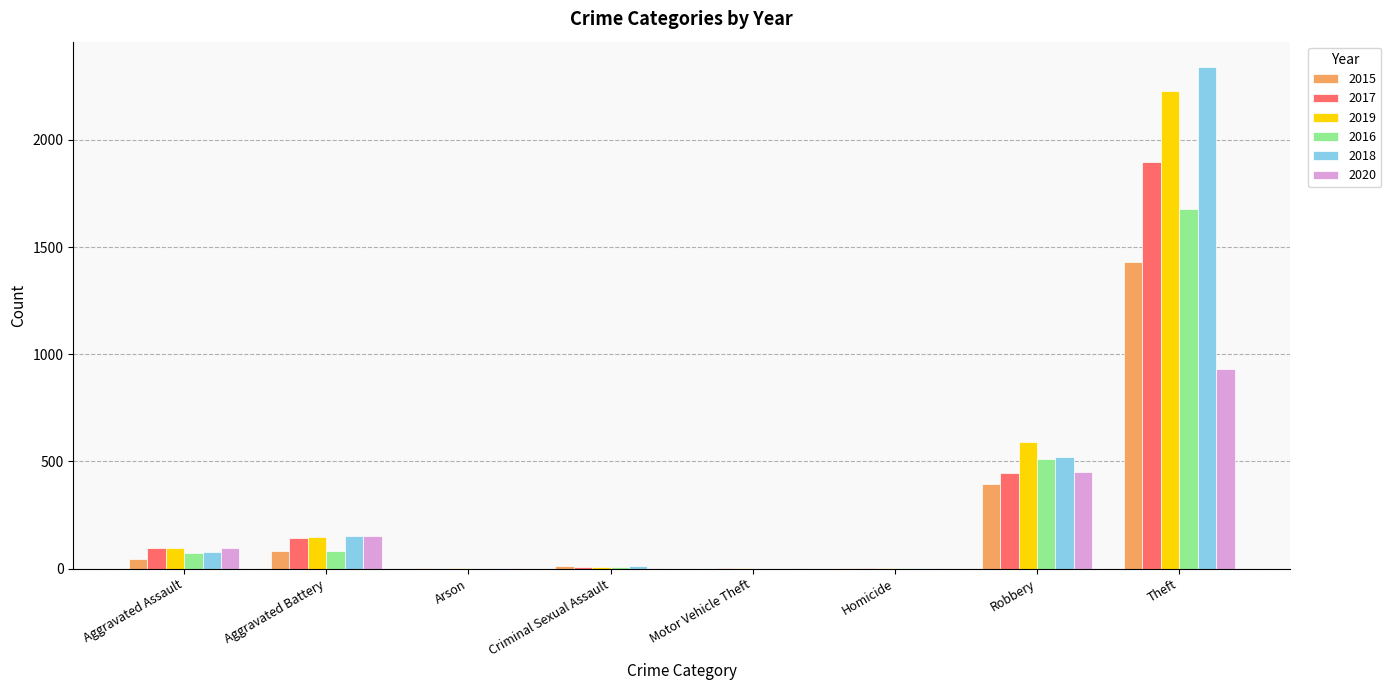

What is the average value of the 2018 series?

388